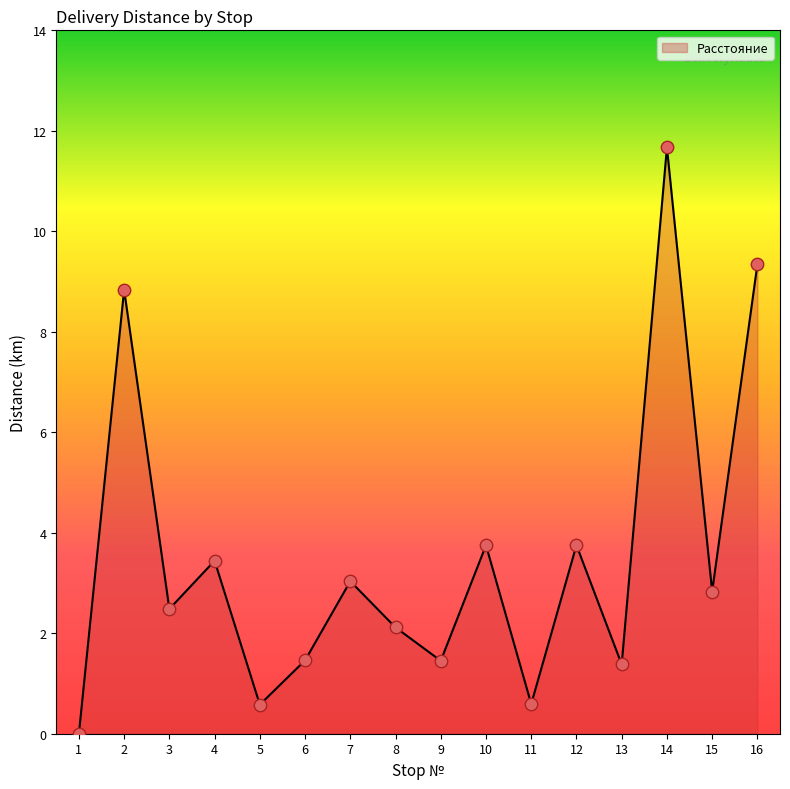

What is the ratio of the value at 9 to the value at 10?

0.4